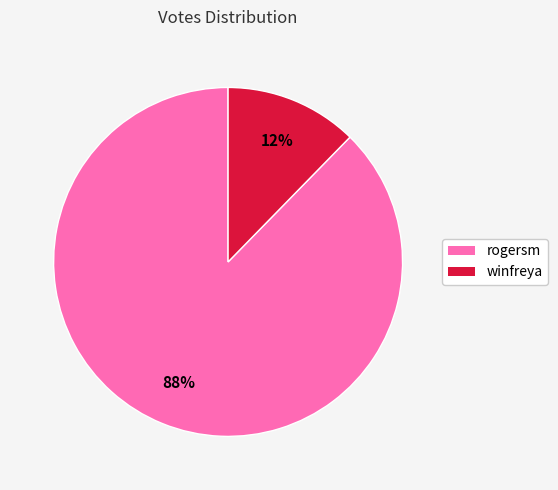

Which slice represents more than half of the pie?

rogersm